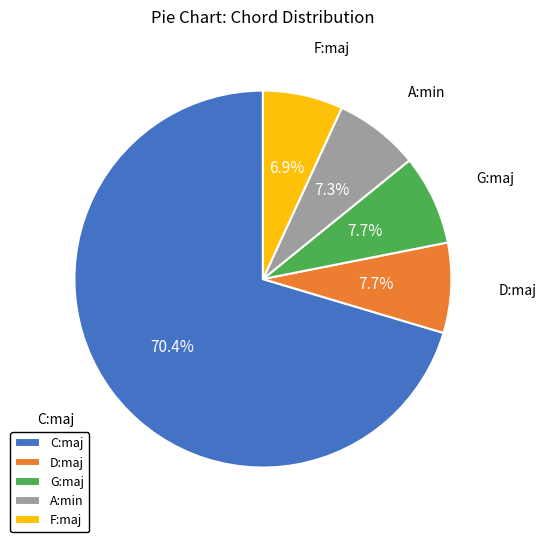

Which slice is the largest?

C:maj